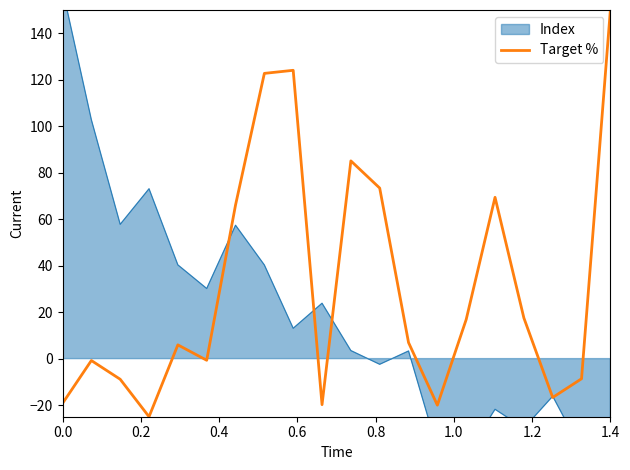

What is the average value?

30.9